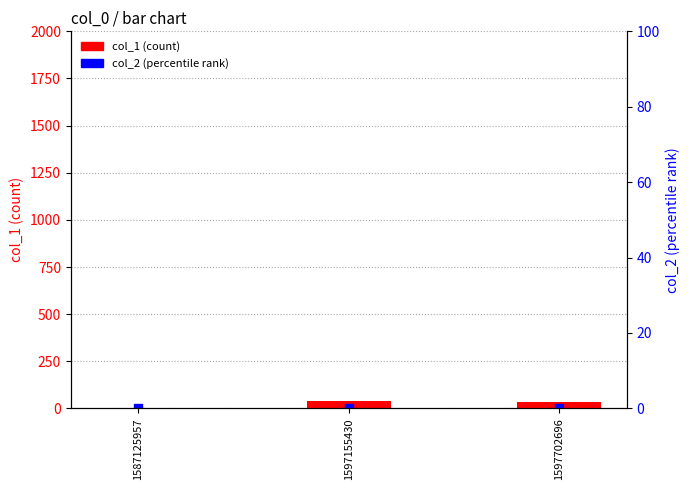

What are all the series names shown in the legend?

col_1, col_2